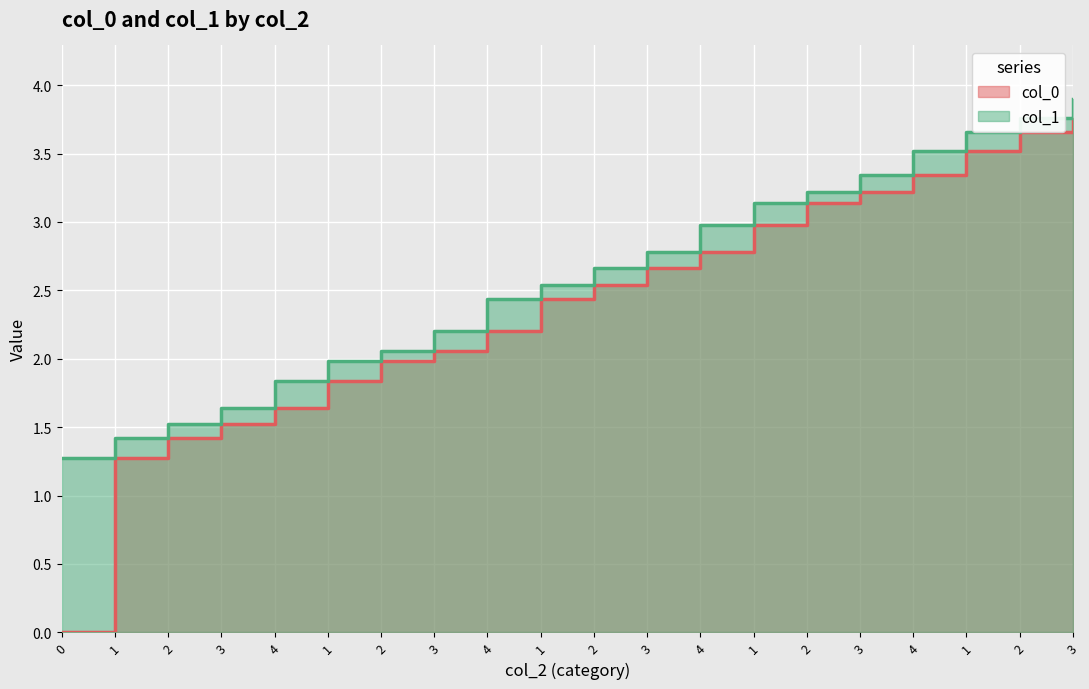

At which category is the sum across all series the highest?

3